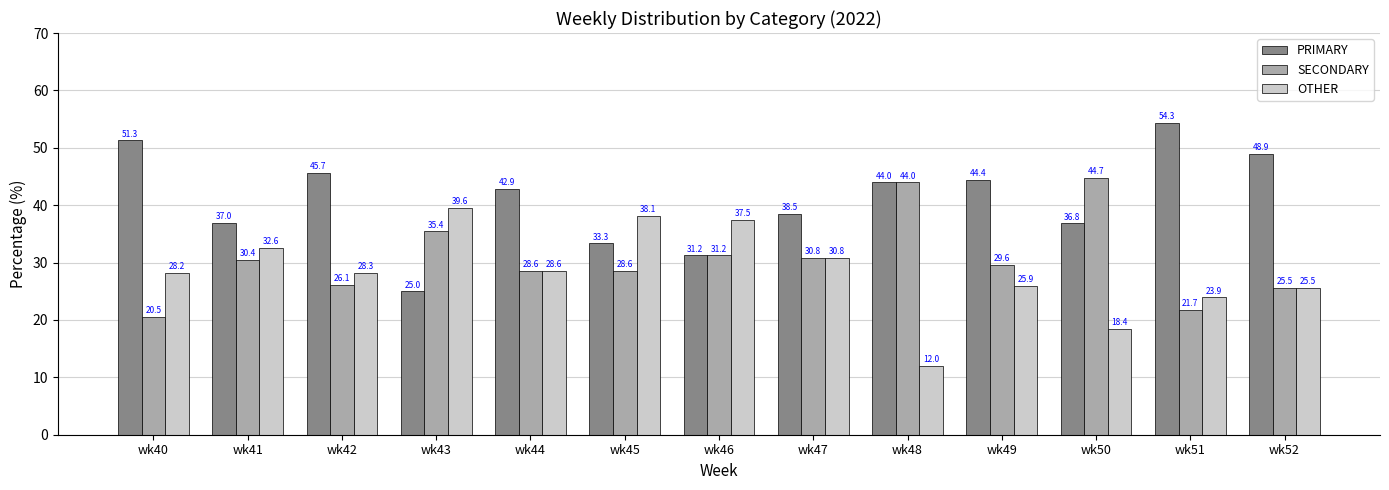

Read the OTHER value at wk47.

30.8